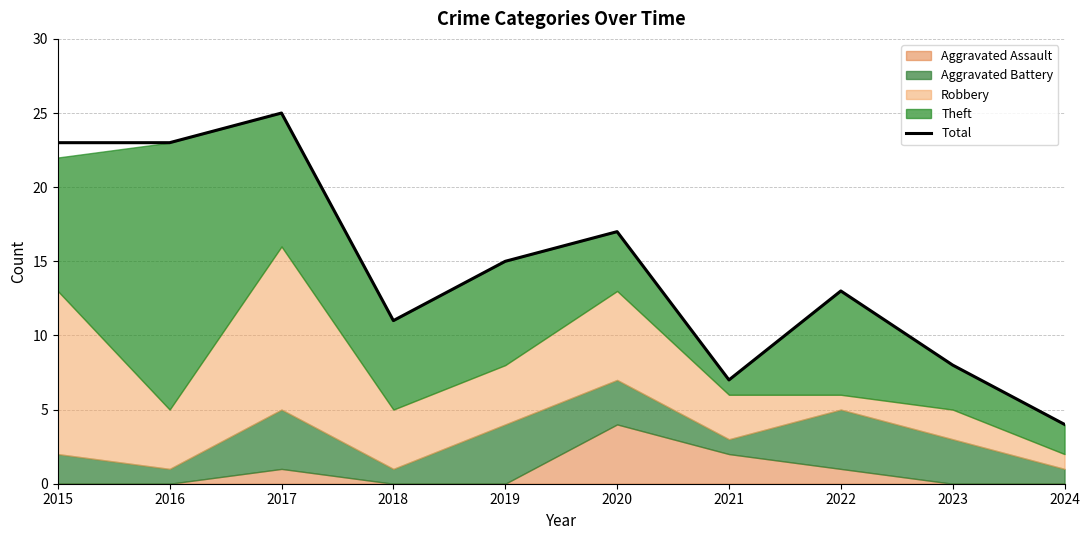

Read the value at 2024.

4